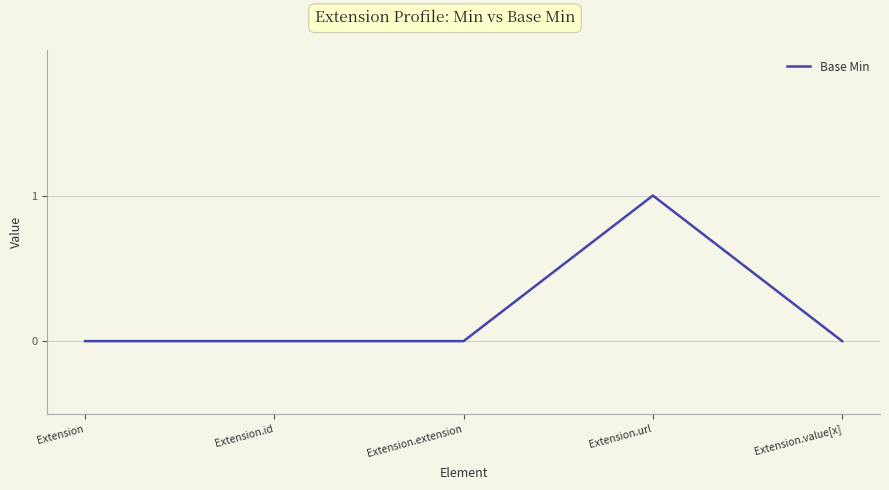

How many distinct data groups are displayed?

1